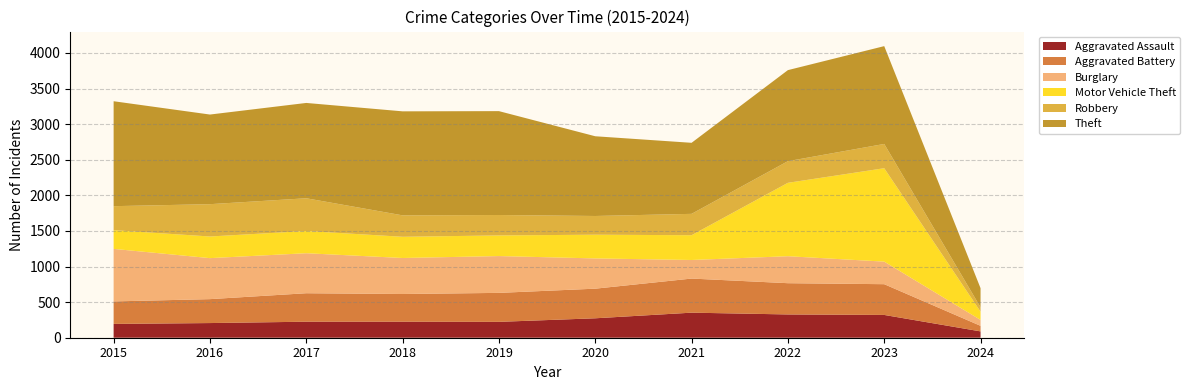

Reading left to right, extract all data points from this chart.

Aggravated Assault: 2015=194	2016=206	2017=225	2018=225	2019=223	2020=273	2021=352	2022=327	2023=320	2024=89
Aggravated Battery: 2015=316	2016=336	2017=400	2018=389	2019=407	2020=416	2021=479	2022=439	2023=432	2024=78
Burglary: 2015=738	2016=576	2017=562	2018=506	2019=517	2020=425	2021=261	2022=379	2023=317	2024=83
Motor Vehicle Theft: 2015=263	2016=304	2017=312	2018=298	2019=290	2020=333	2021=348	2022=1031	2023=1312	2024=116
Robbery: 2015=337	2016=454	2017=460	2018=301	2019=287	2020=263	2021=300	2022=304	2023=341	2024=61
Theft: 2015=1474	2016=1259	2017=1339	2018=1461	2019=1459	2020=1120	2021=998	2022=1279	2023=1374	2024=269